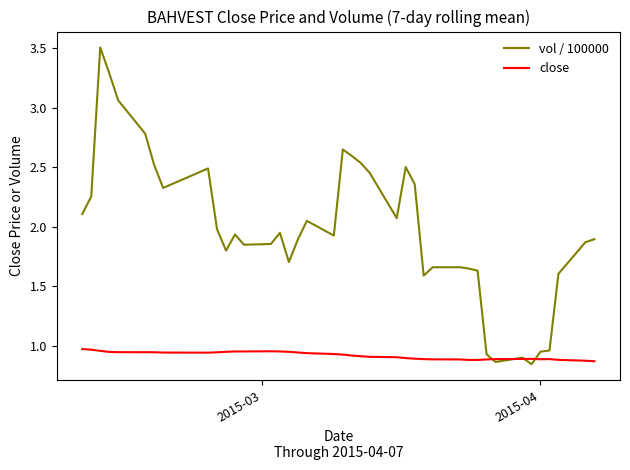

List the series in order of their overall mean, highest first.

vol / 100000, close